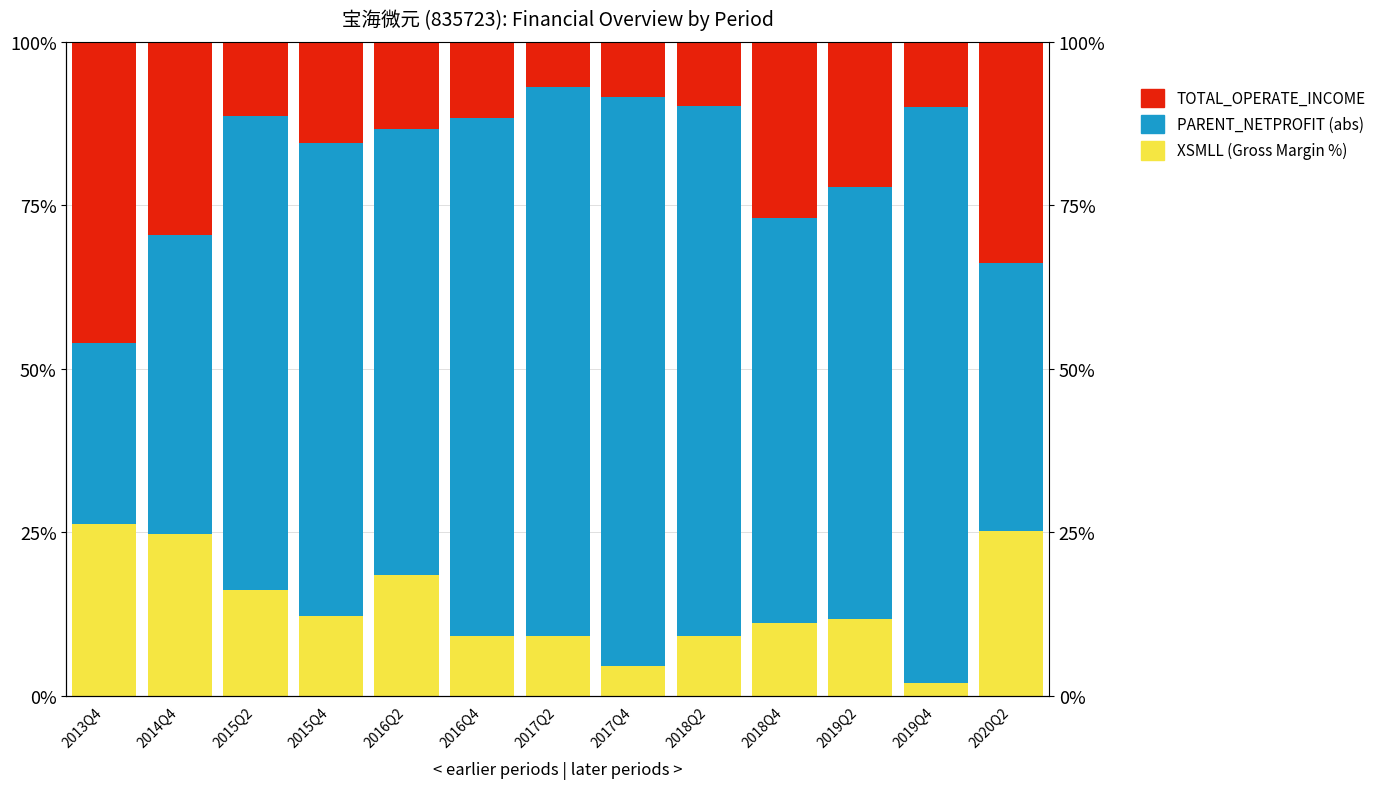

Where is XSMLL (Gross Margin %) nearest to the value 14?

2015Q4